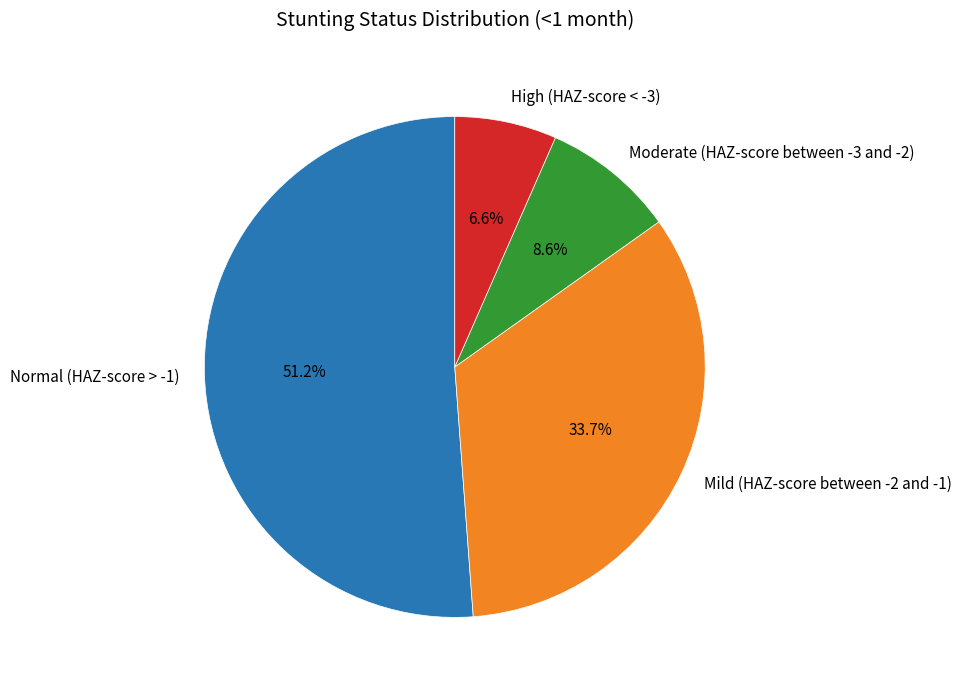

Which has a higher value, Mild (HAZ-score between -2 and -1) or High (HAZ-score < -3)?

Mild (HAZ-score between -2 and -1)